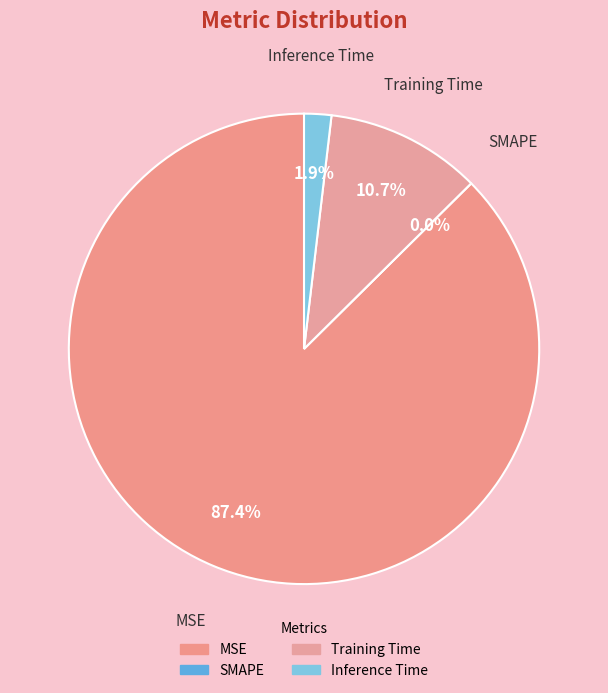

To the nearest percent, what is the combined percentage of SMAPE and Inference Time?

2%